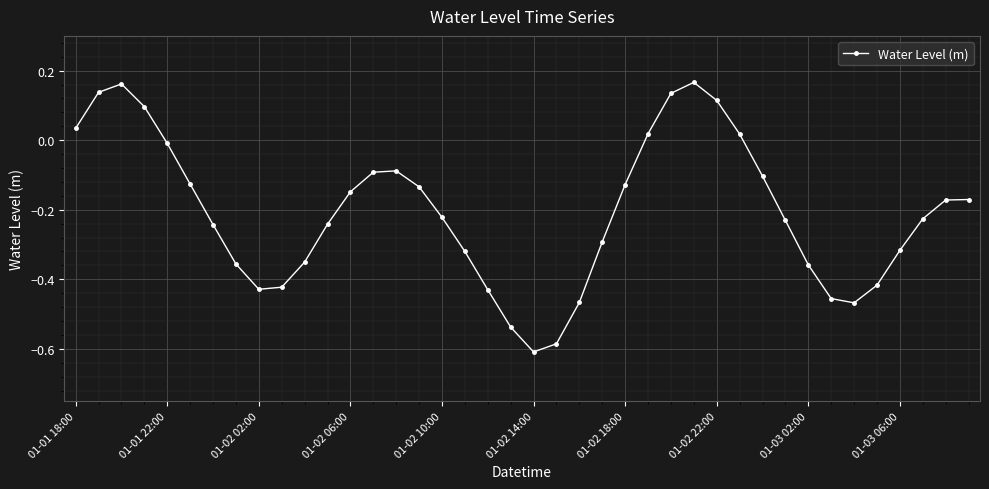

True or false: the data has more than 2 interior local peaks.

True